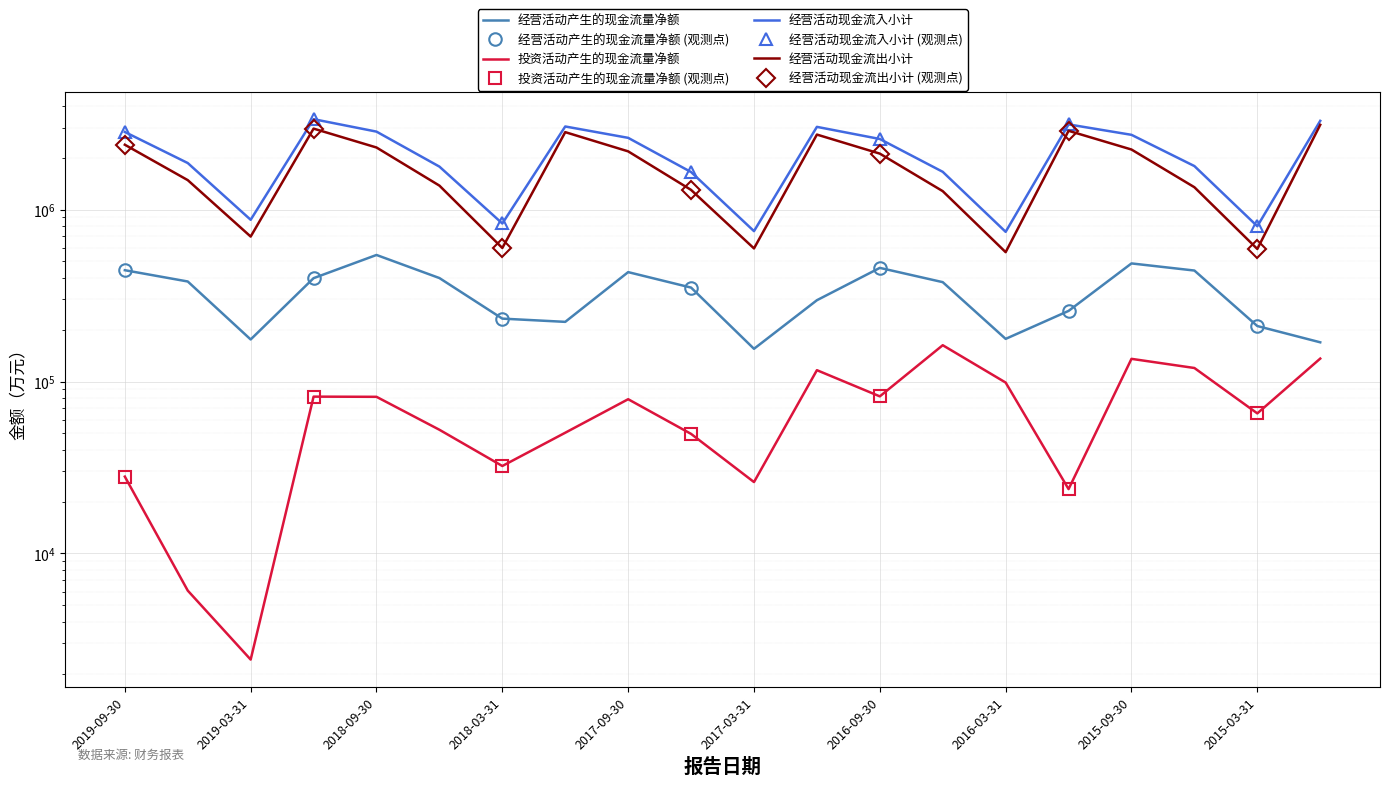

What is the difference between the maximum and minimum values in the 经营活动产生的现金流量净额 series?

389648